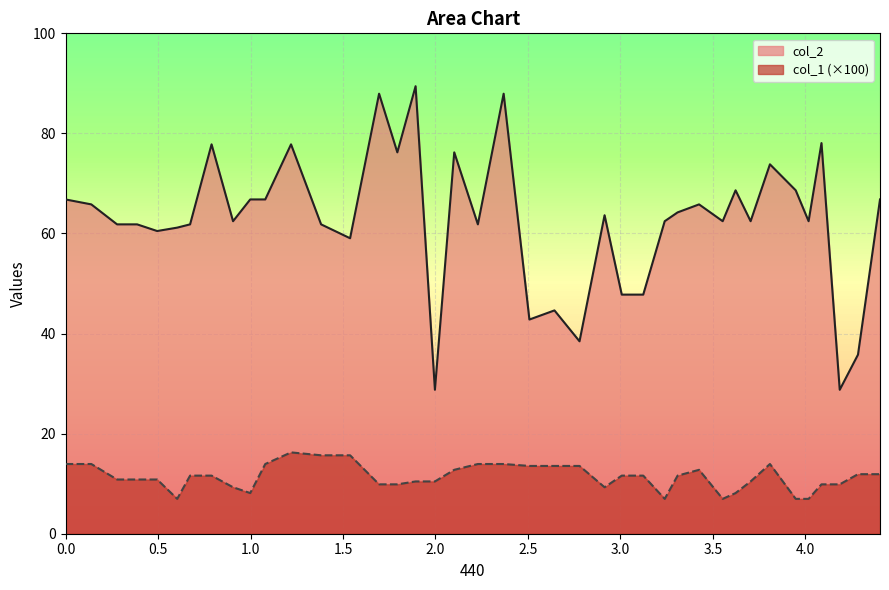

True or false: col_2 and col_1 cross at least once.

False